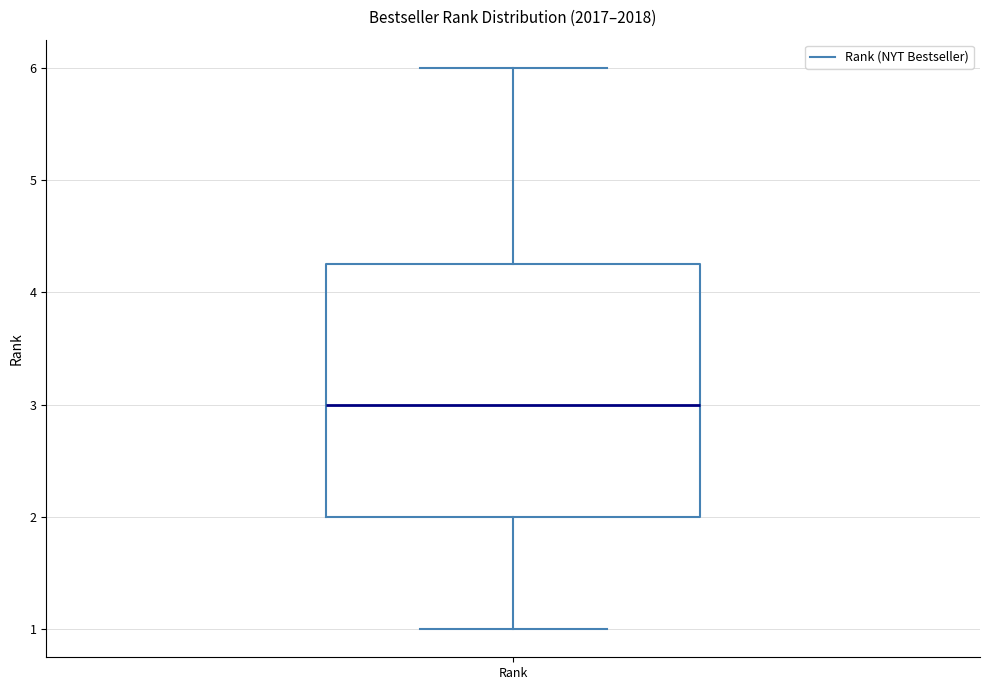

Transcribe this box plot: give where the median line is, the range the box spans, and where the two whiskers end, as read against the y-axis. The values are not printed on the chart, so give them approximately, as read against the axis.

median 3.0, box 2.0 to 4.3, whiskers 1.0 to 6.0